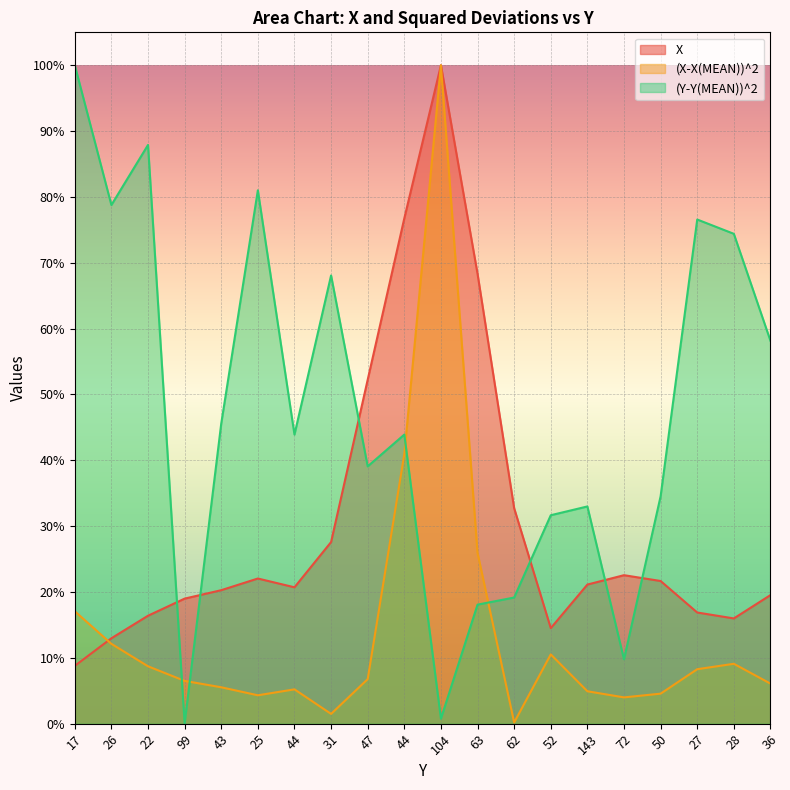

True or false: X and (Y-Y(MEAN))^2 intersect in this chart.

True